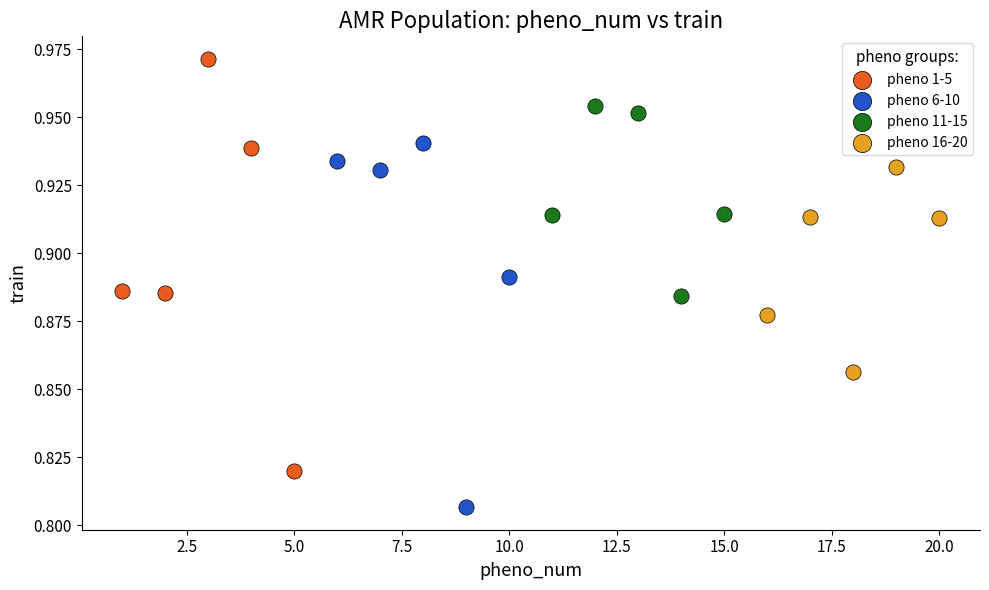

Which series has the largest Y range (max minus min)?

pheno 1-5